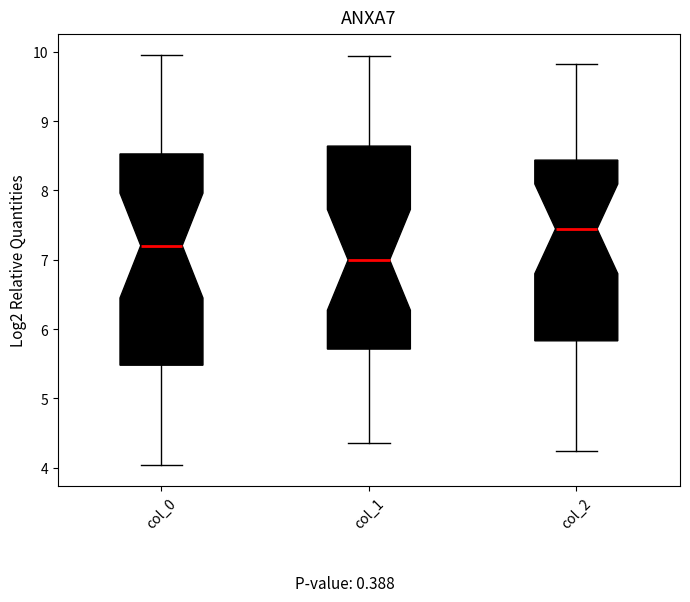

Which box has the lowest median line?

col_1